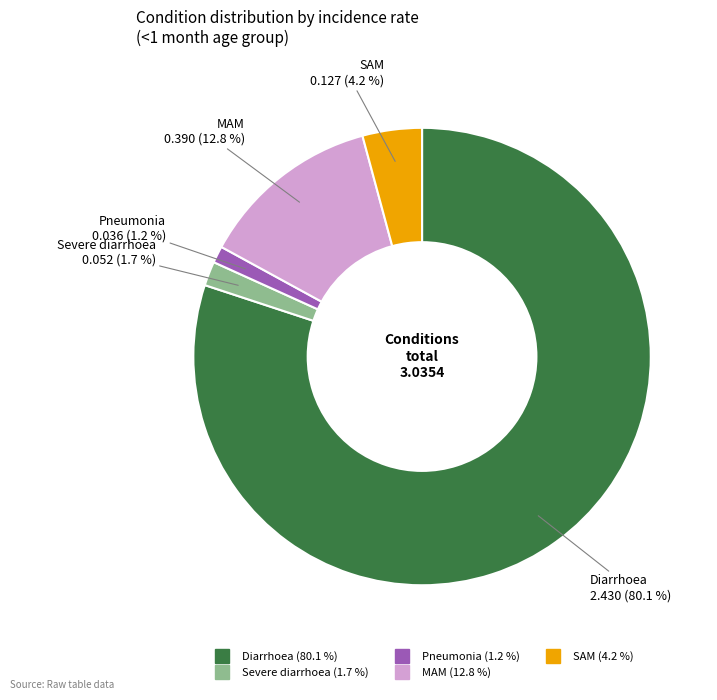

Which slice represents more than half of the pie?

Diarrhoea